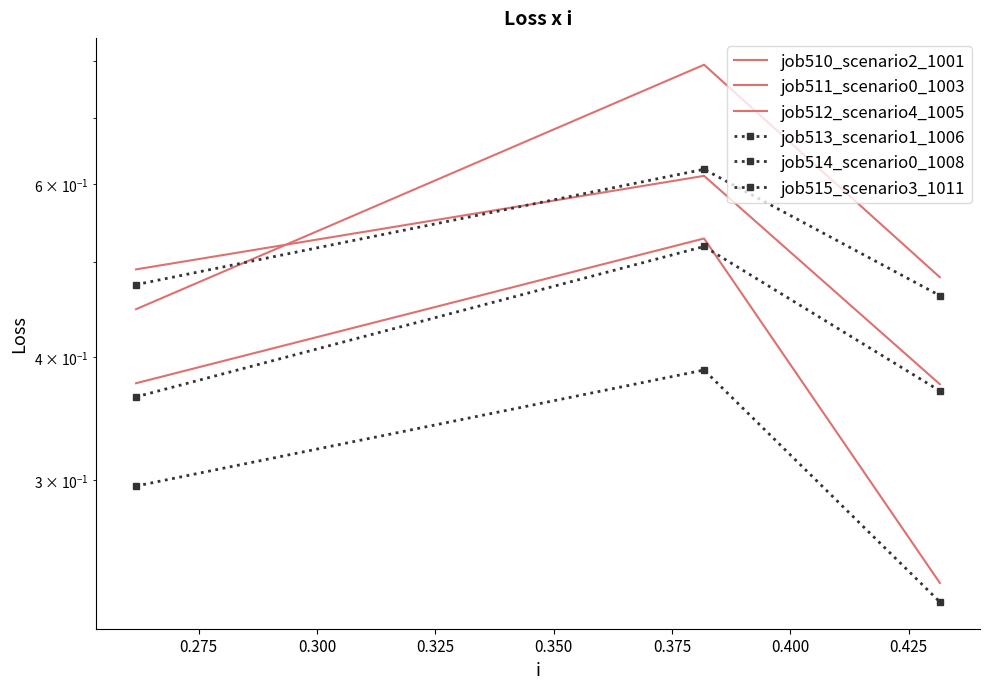

The job515_scenario3_1011 series shows 0.2 at 0.250. True or false?

False